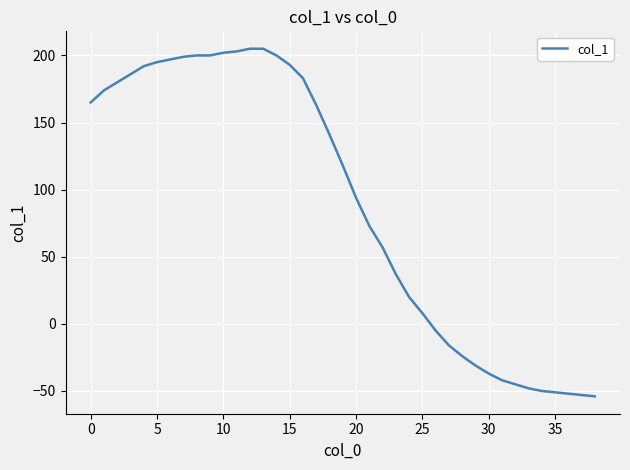

What is the maximum value shown in the chart?

205